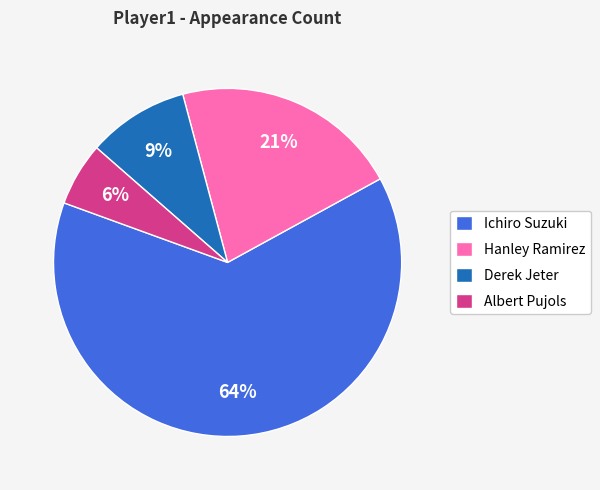

Does Derek Jeter represent more than half of the total?

No